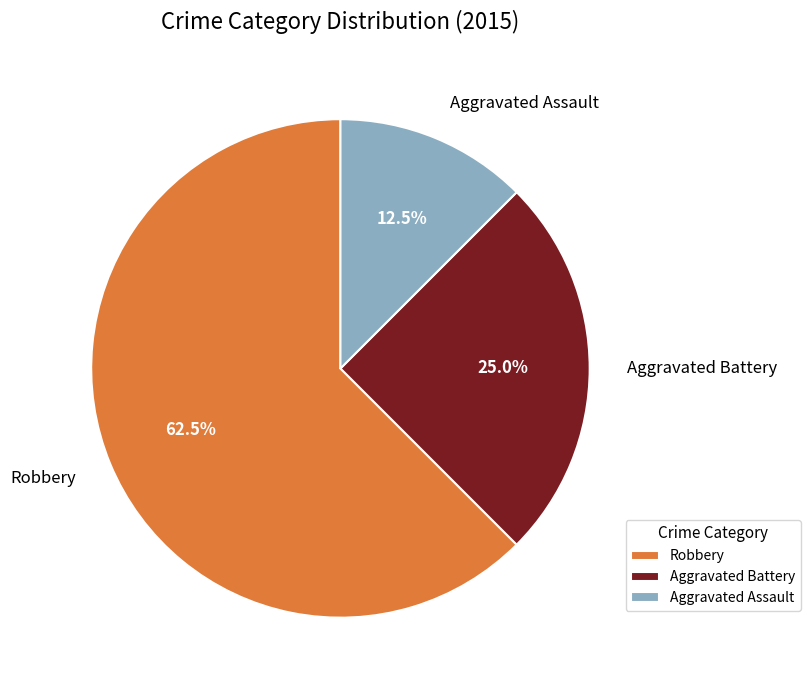

Which slice represents more than half of the pie?

Robbery